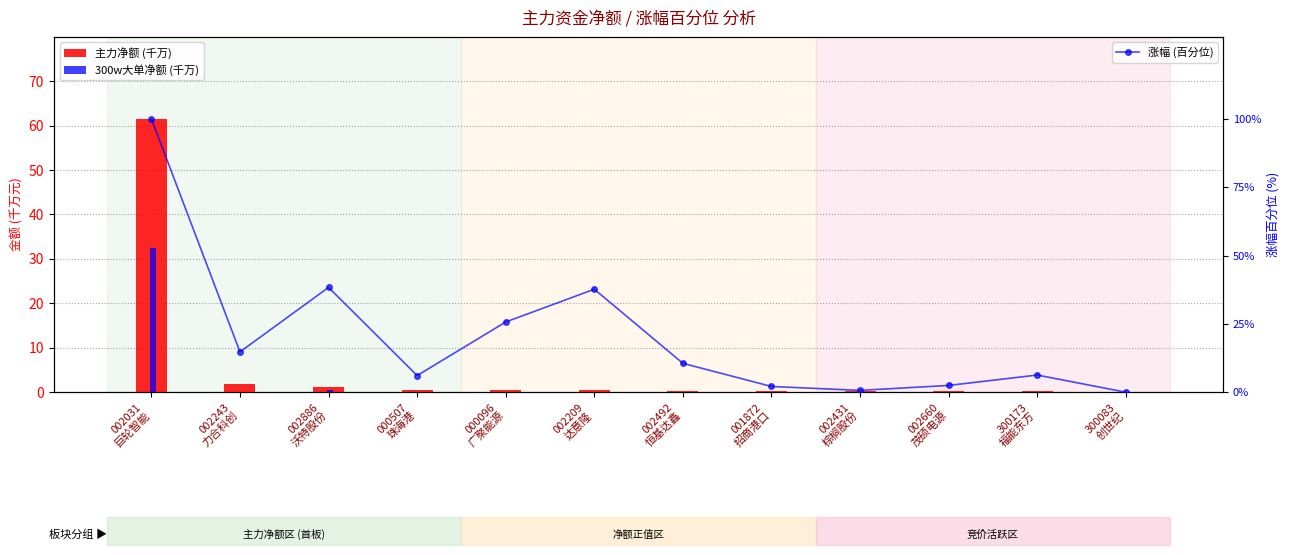

At which label does 涨幅 (百分位) reach its minimum?

300083
创世纪